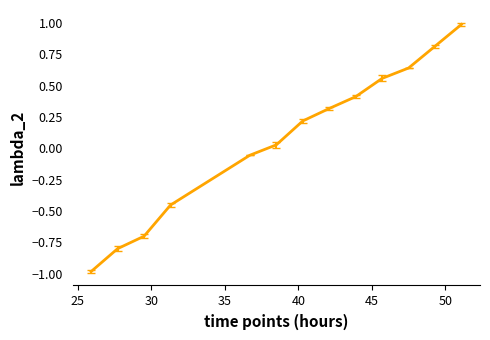

What is the difference between the maximum and minimum values?

2.0